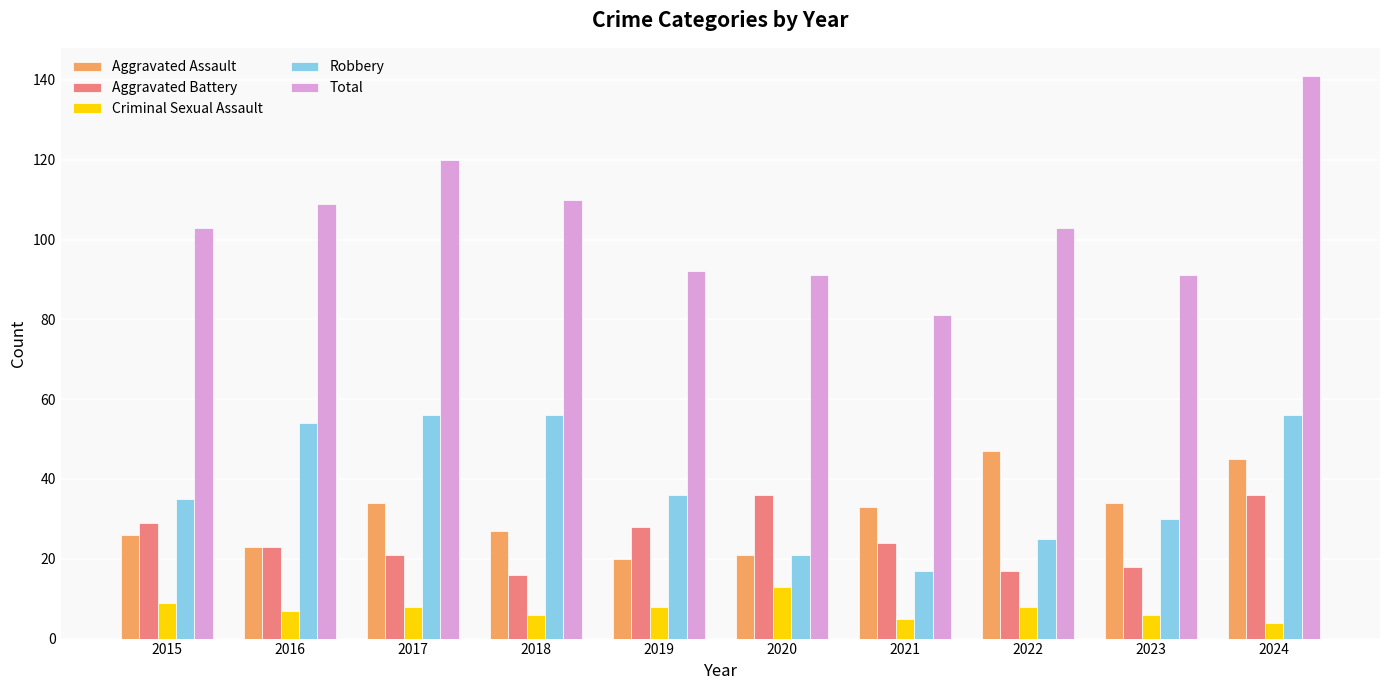

What is the spread (max minus min) of values at 2024?

137